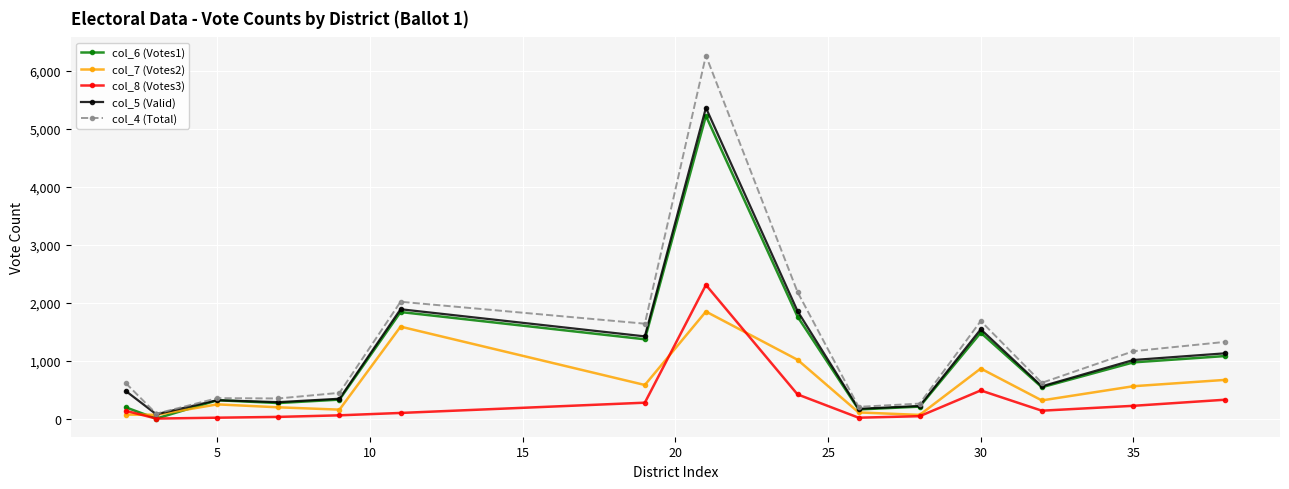

What is the maximum value shown in the chart?

6263